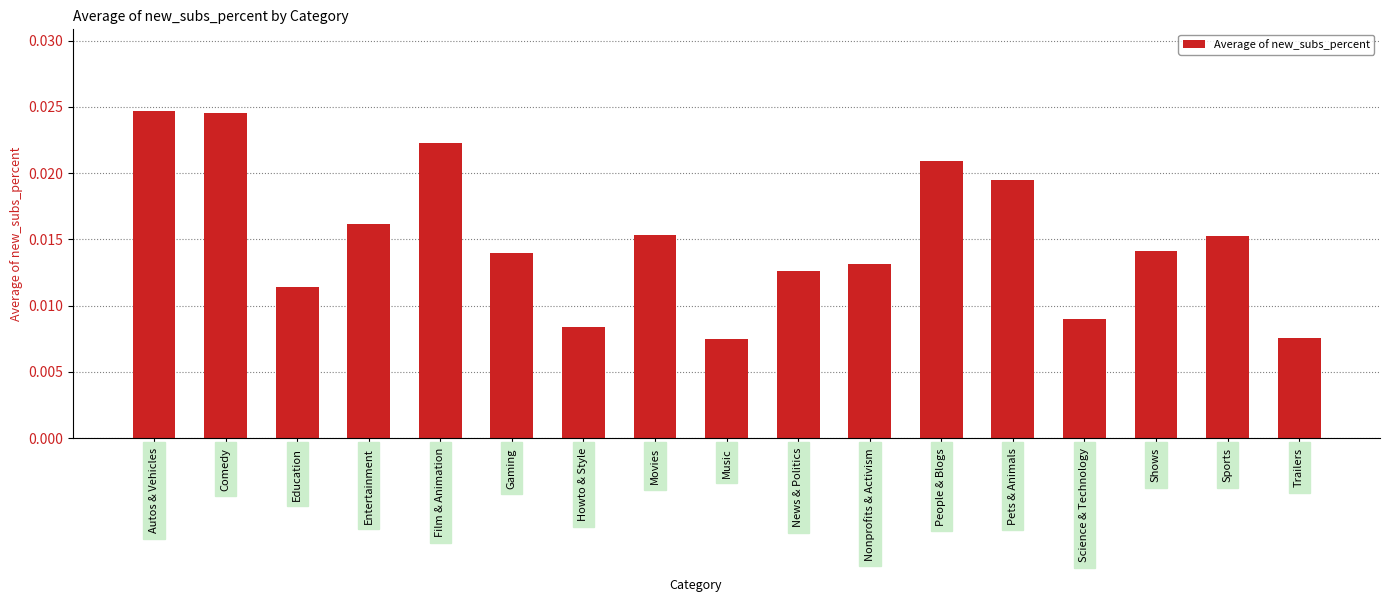

What position from the right is Gaming?

12